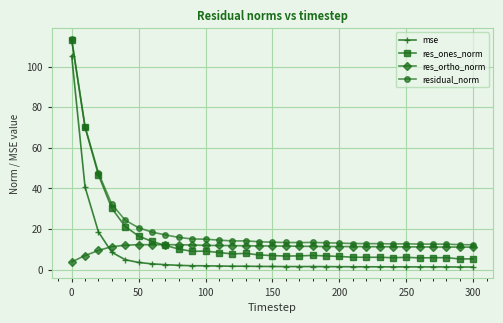

What is the highest value of the res_ones_norm series?

113.3